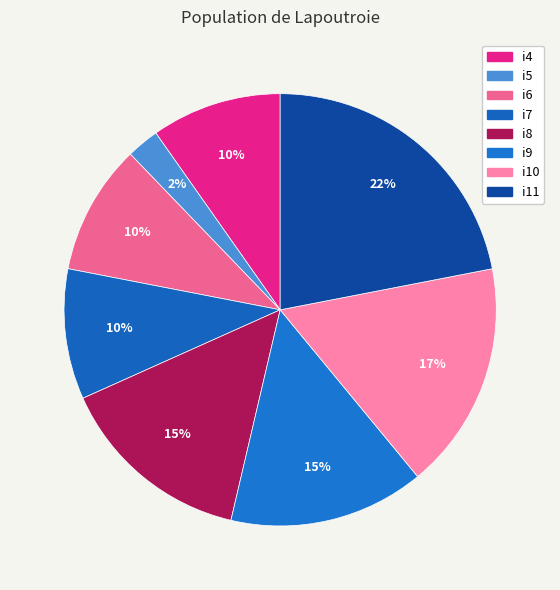

Rank the categories by value from highest to lowest.

i11, i10, i8, i9, i4, i6, i7, i5